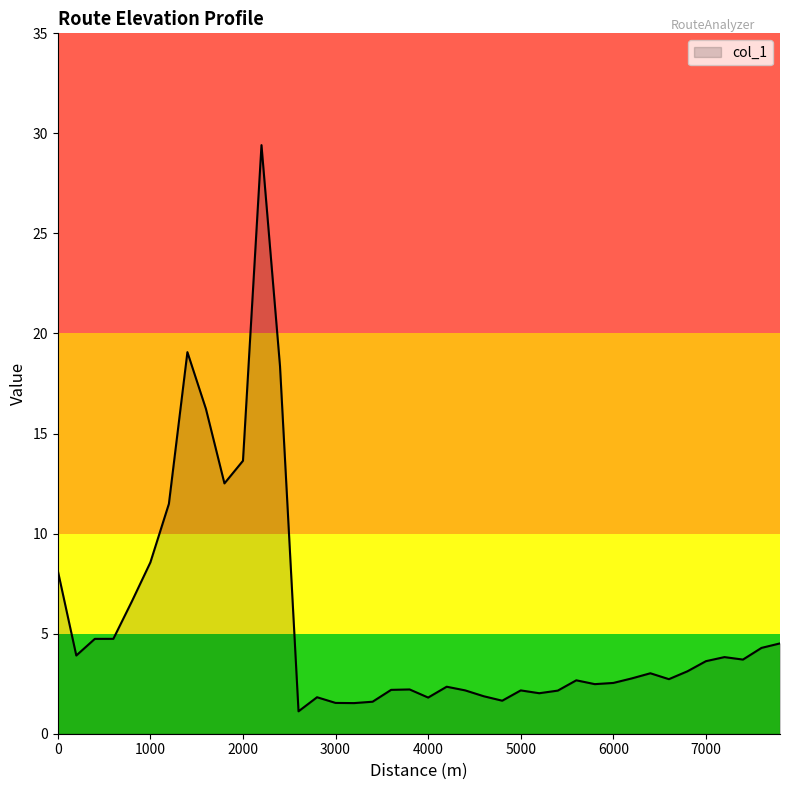

What is the difference between the maximum and minimum values?

28.3